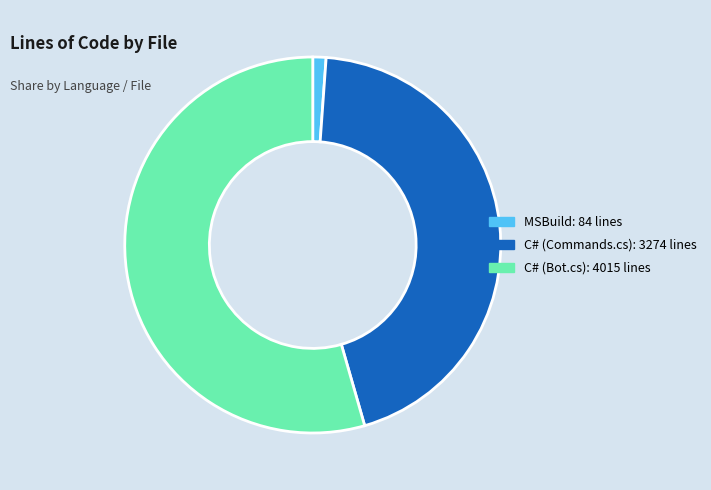

What is the smallest slice in the pie chart?

MSBuild